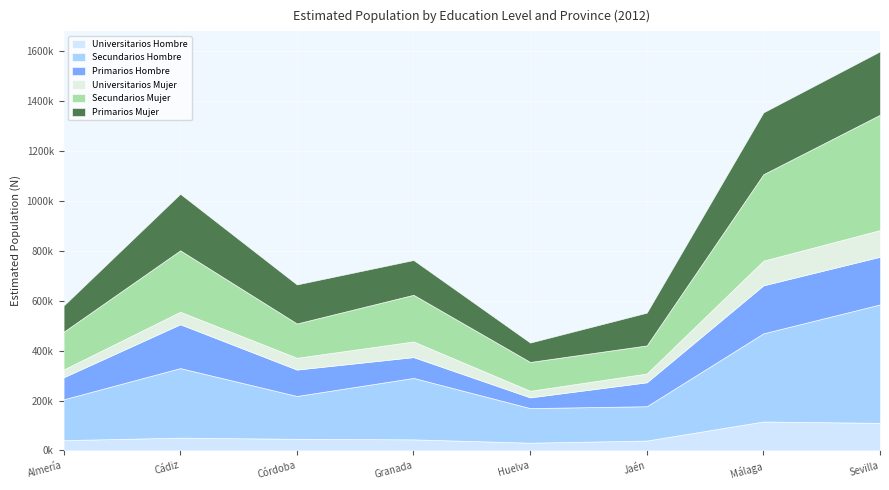

What is the sum of the Primarios Hombre values at Huelva and Jaén?

138704